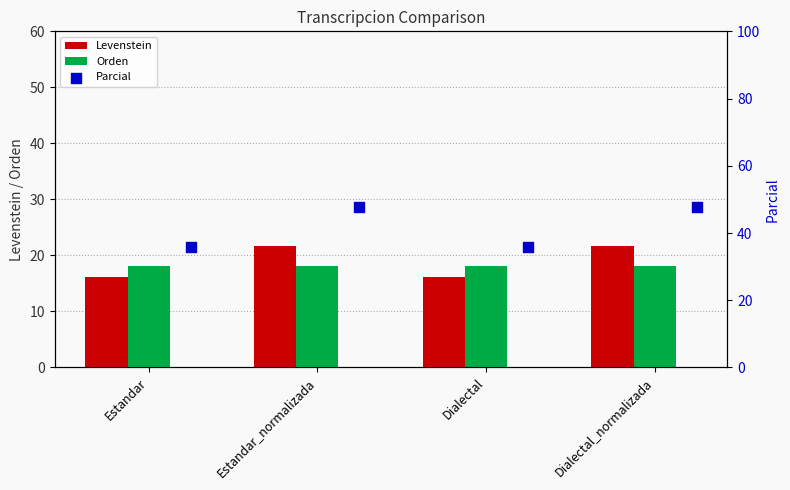

Is the value of Orden at Estandar_normalizada greater than the value of Levenstein at Dialectal?

Yes